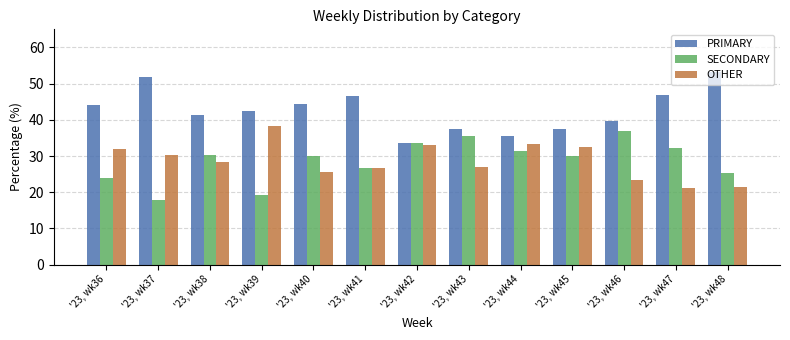

What is the sum of the SECONDARY values at '23, wk39 and '23, wk46?

56.1